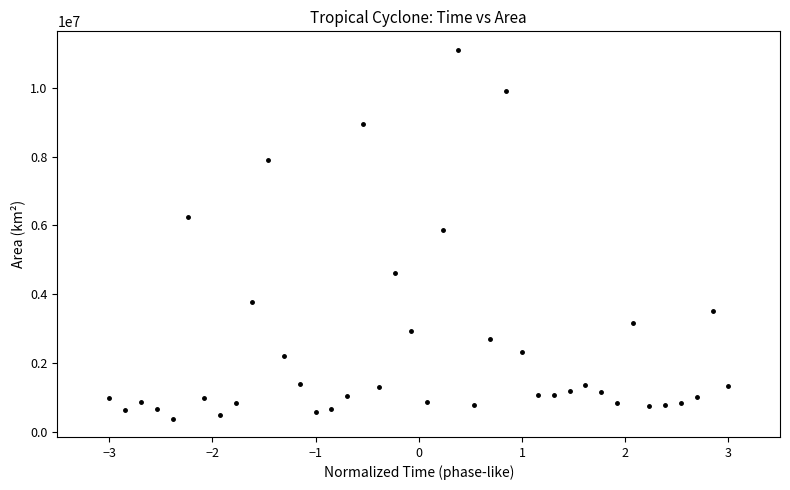

What is the range of Y values (max minus min)?

10711250